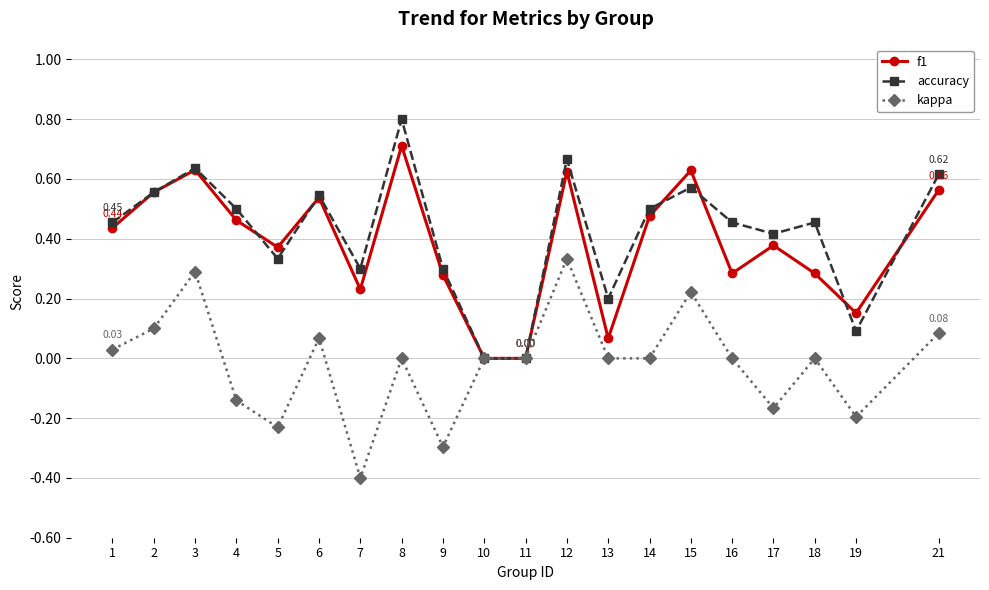

True or false: kappa has more than 1 points higher than both neighbors.

True